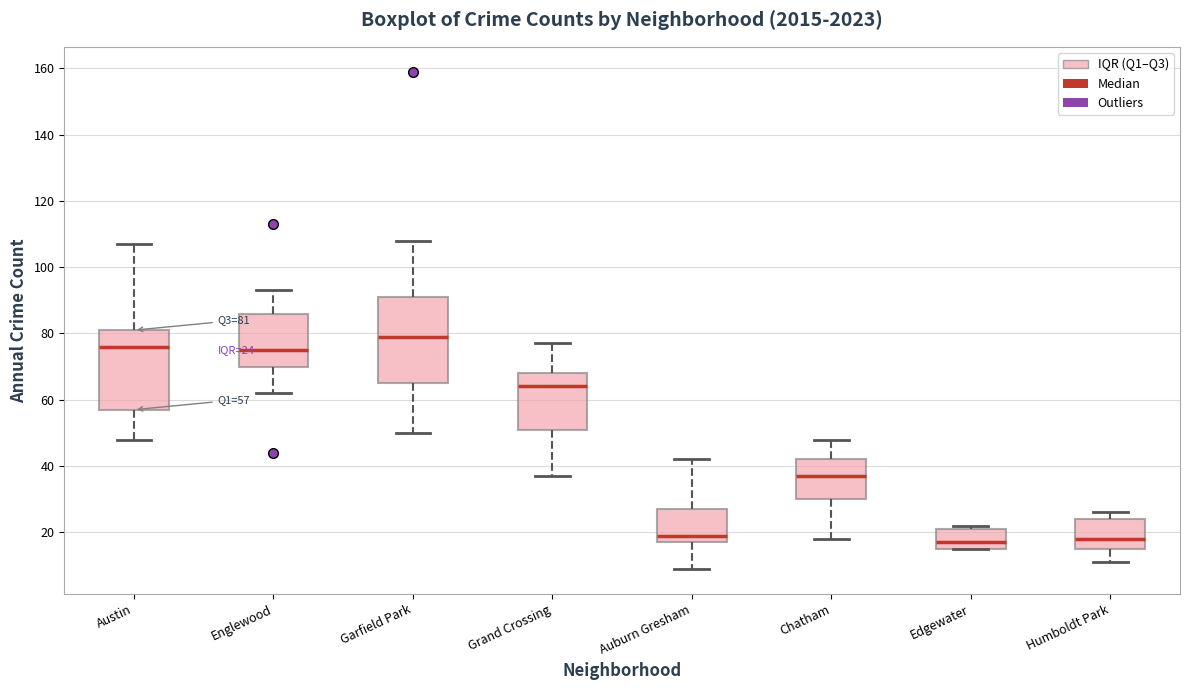

Comparing the boxes themselves (not the whiskers), which one is the tallest?

Garfield Park